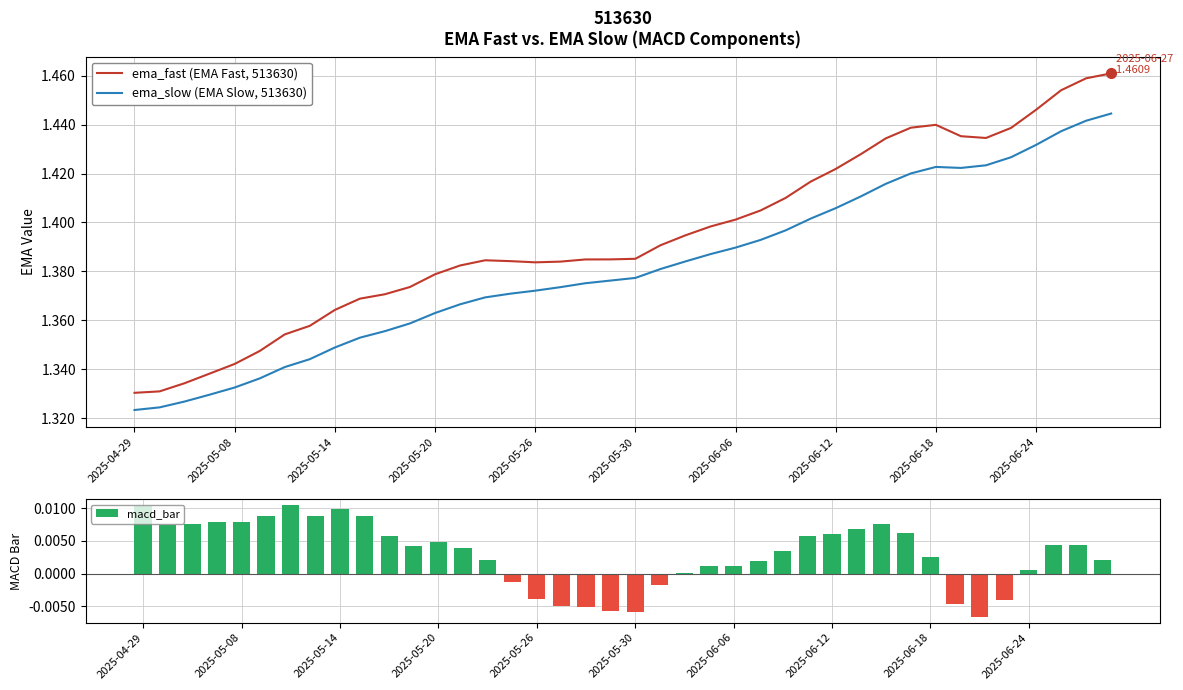

True or false: ema_slow (EMA Slow, 513630) and ema_fast (EMA Fast, 513630) cross at least once.

False